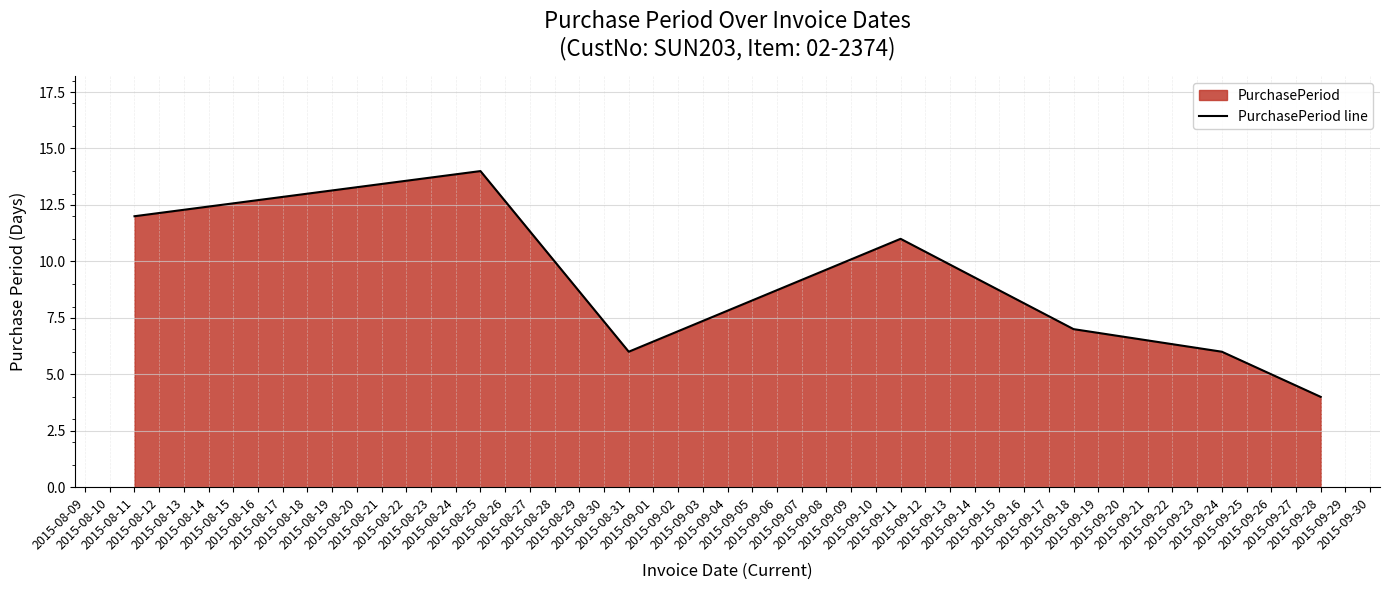

Which category has the lowest value across all series?

2015-09-28